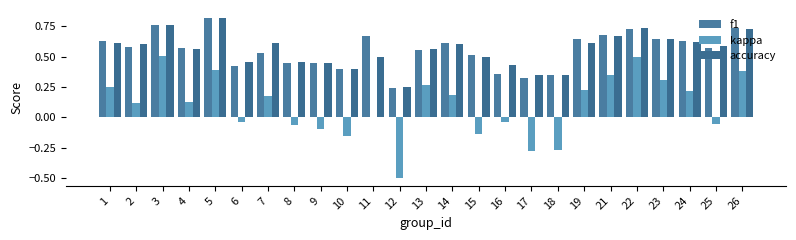

What is the difference between the accuracy values at 18 and 26?

0.4